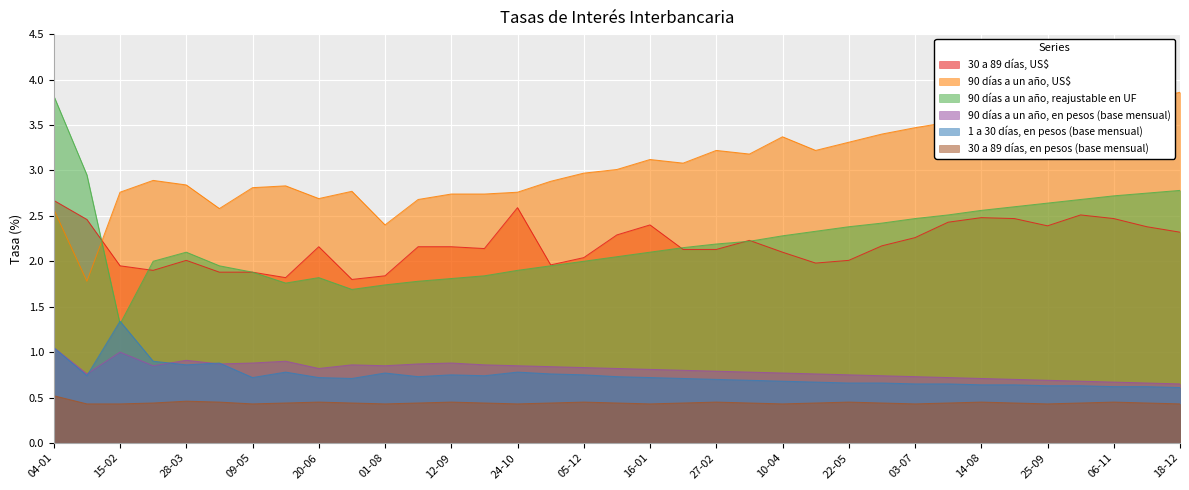

At 16-01, list the series in order from largest to smallest.

90 días a un año, US$, 30 a 89 días, US$, 90 días a un año, reajustable en UF, 90 días a un año, en pesos (base mensual), 1 a 30 días, en pesos (base mensual), 30 a 89 días, en pesos (base mensual)